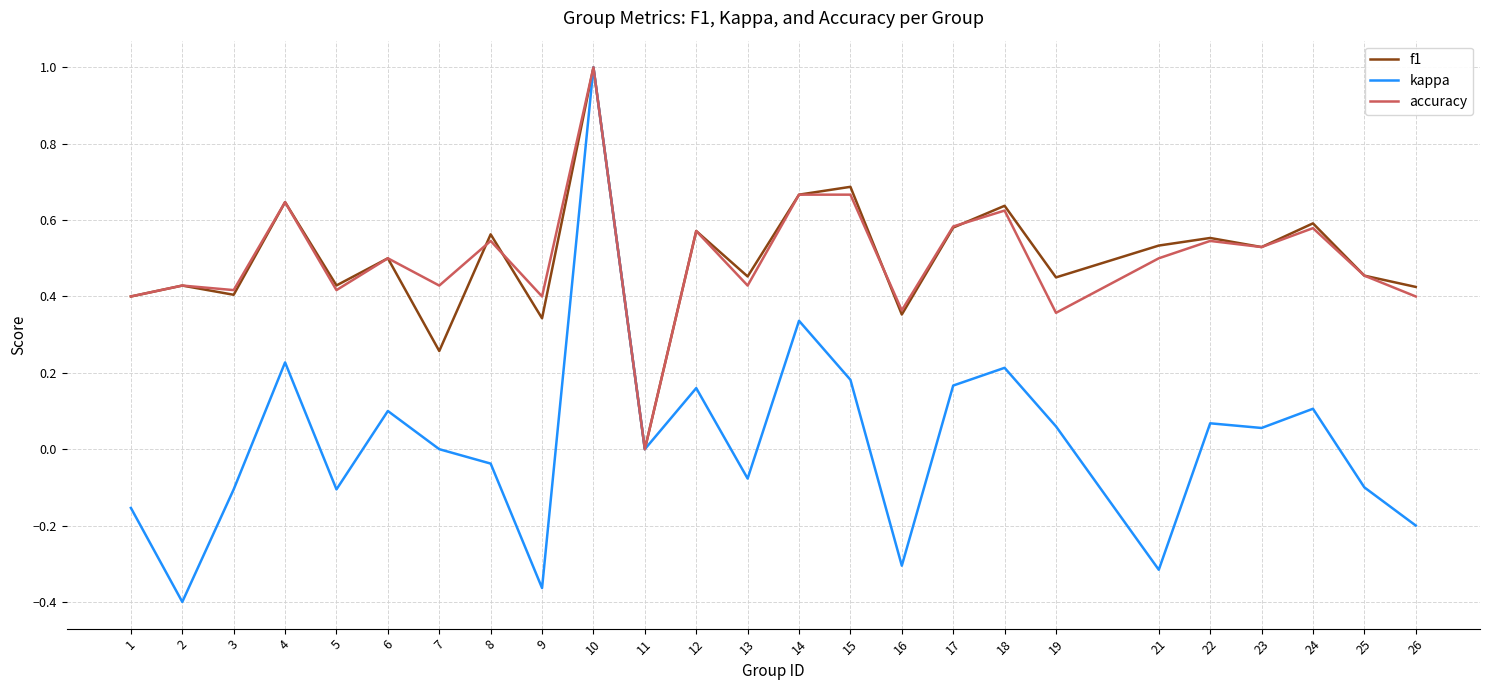

At which category is the sum across all series the highest?

10